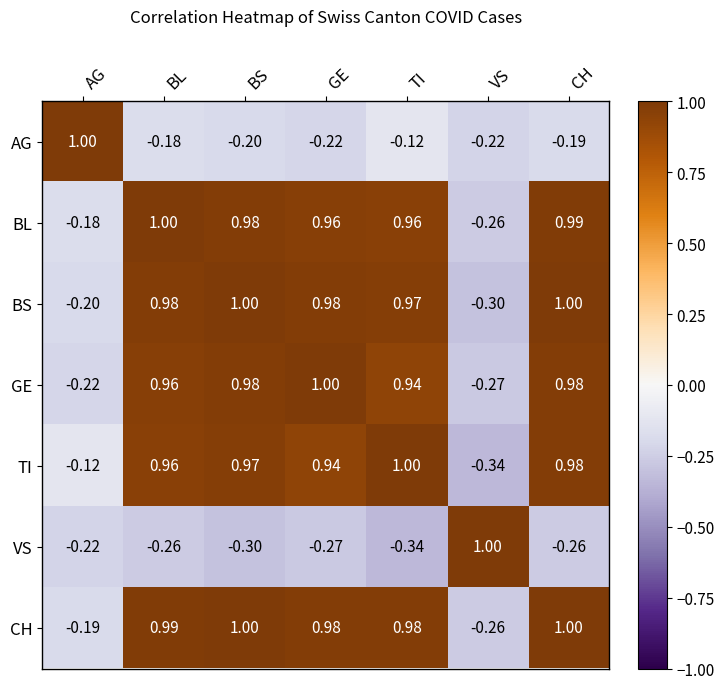

At how many categories does at least one series exceed 0?

7